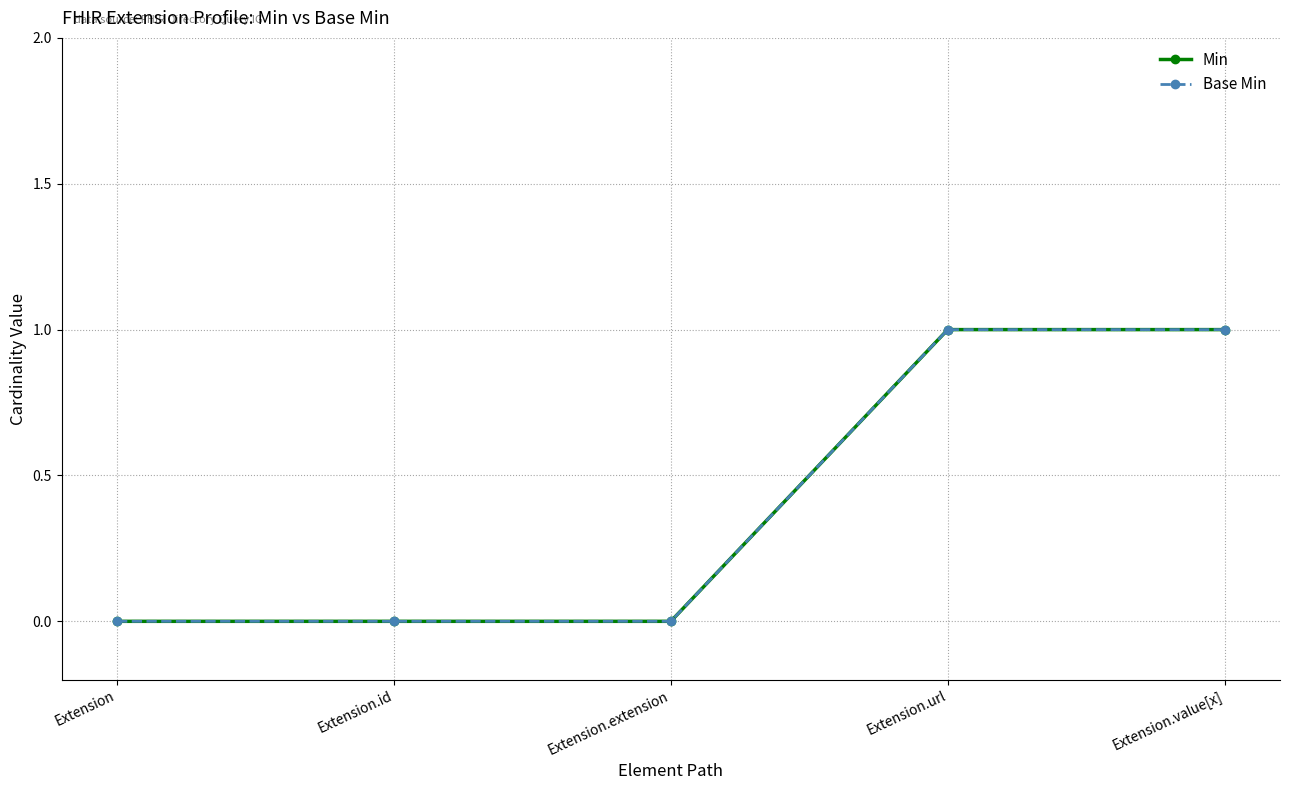

Count the Base Min values in the range 0 to 1.

5